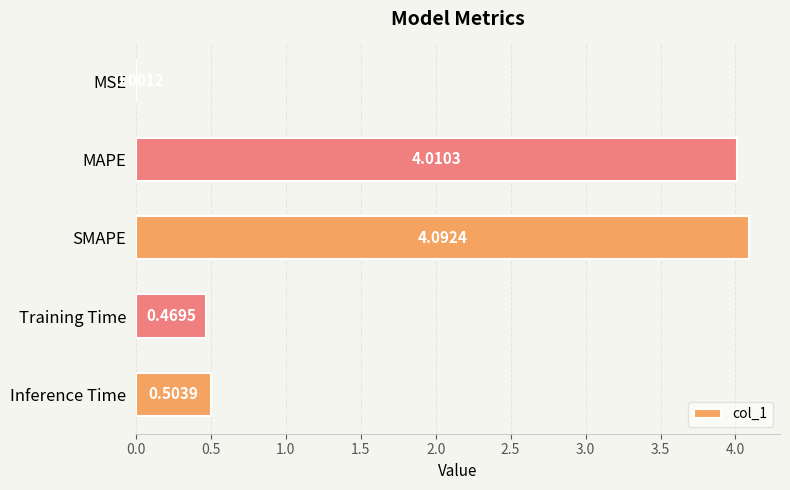

What is the sum of all values?

9.1